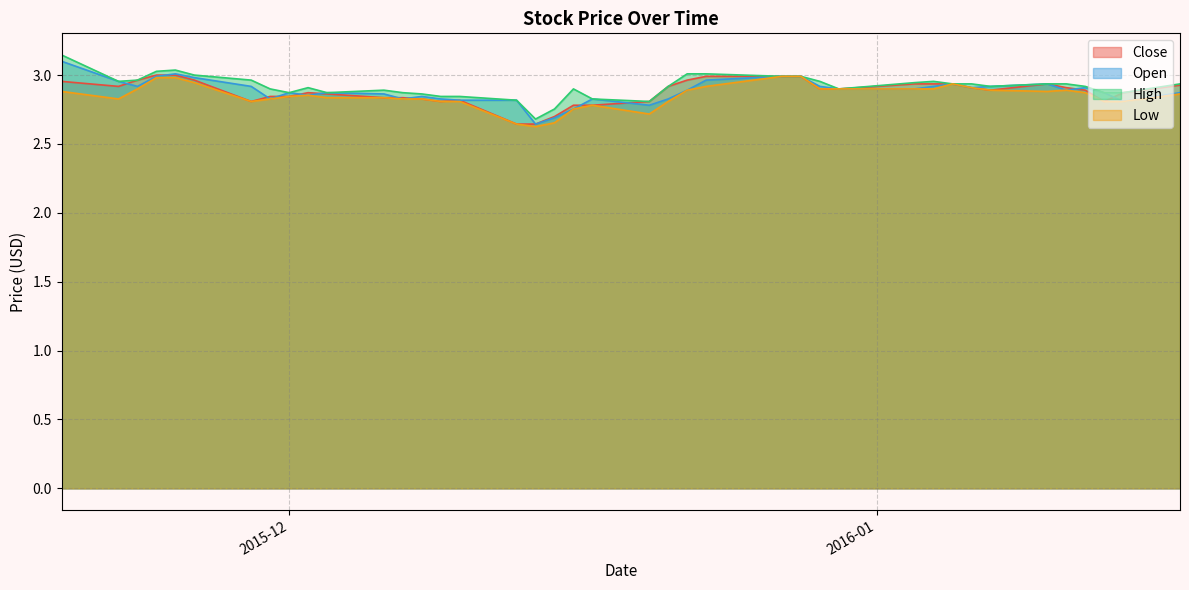

Which series has the largest range (max minus min)?

High